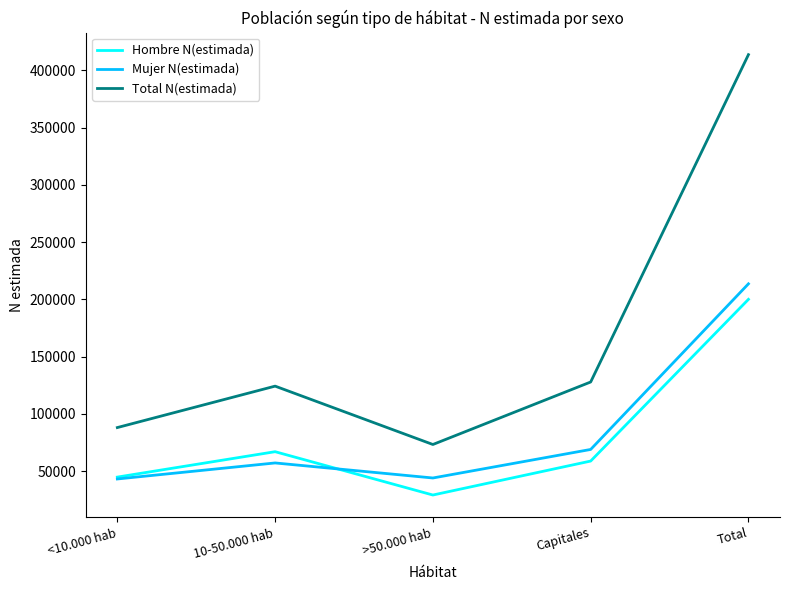

True or false: Mujer N(estimada) has a value of 213603 at Total.

True